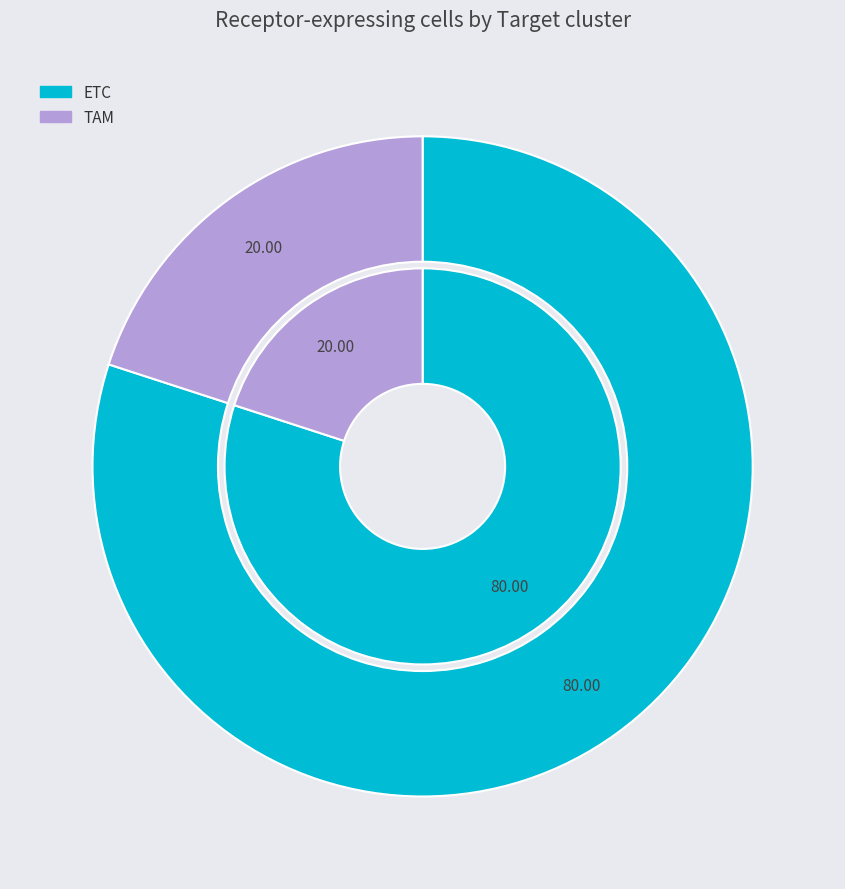

To the nearest percent, what is the average slice percentage?

50%